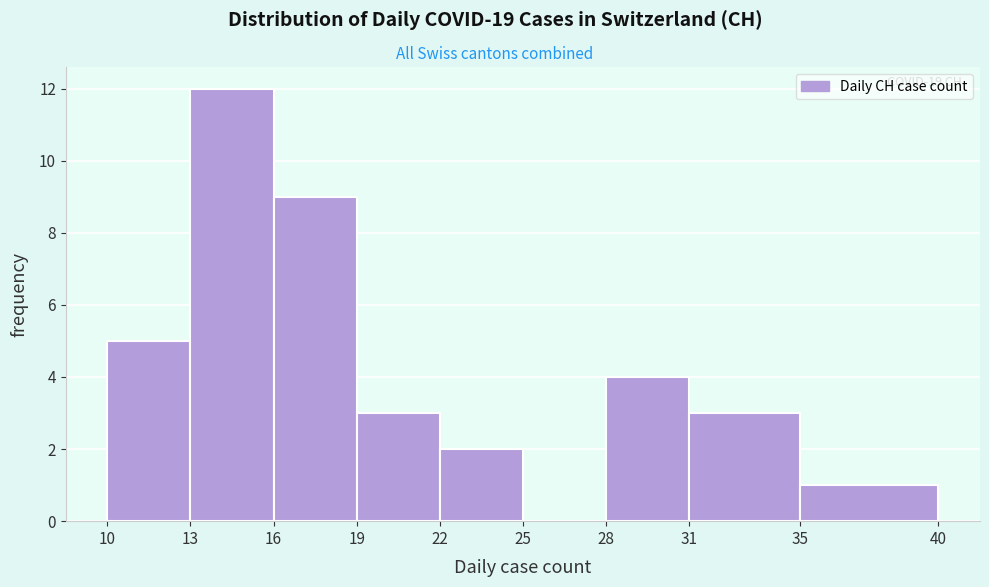

Over which range of the x-axis is the bar tallest?

13 to 16